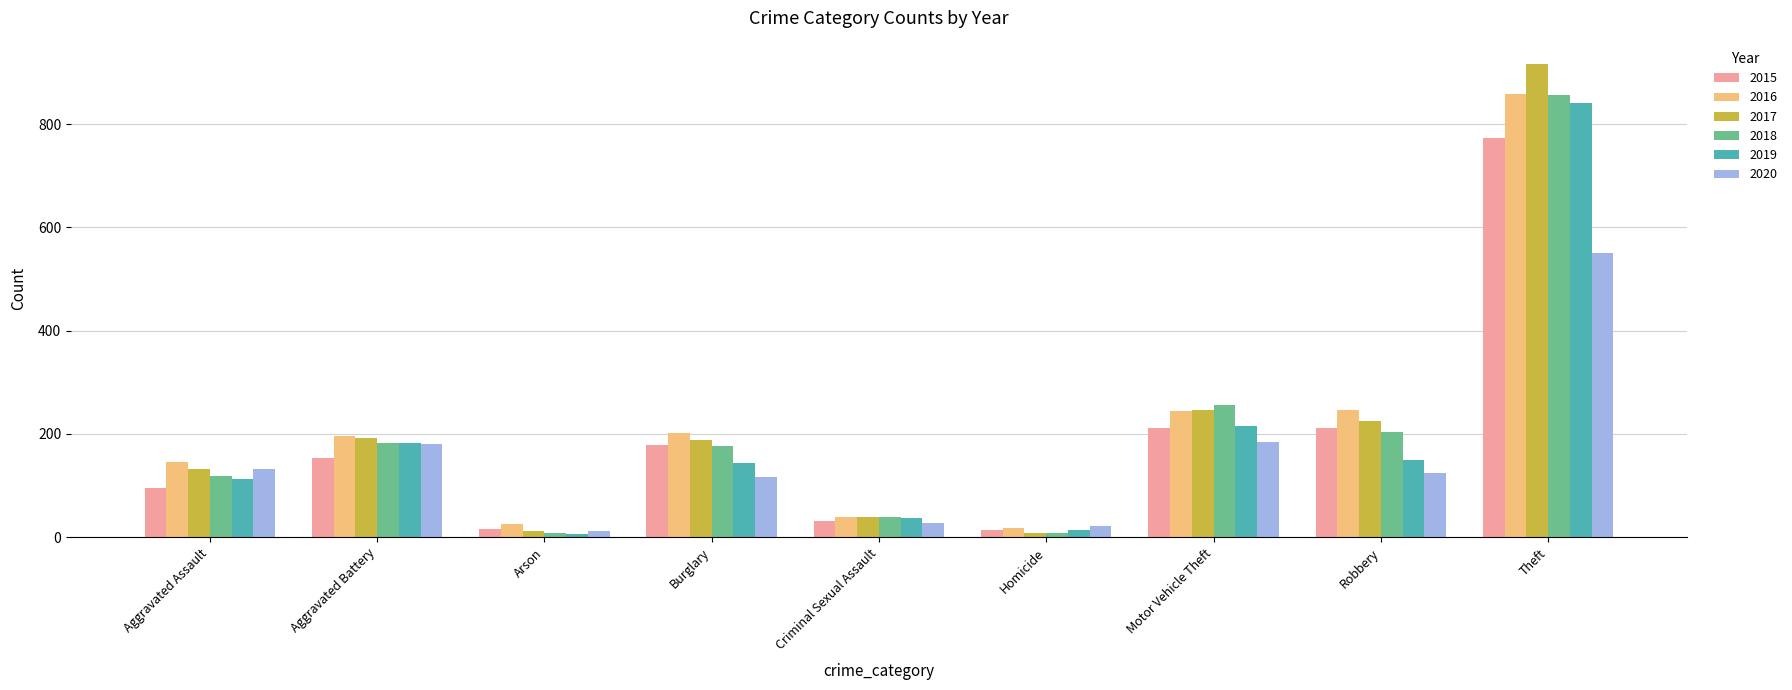

The value of 2020 at Criminal Sexual Assault is 28. True or false?

True